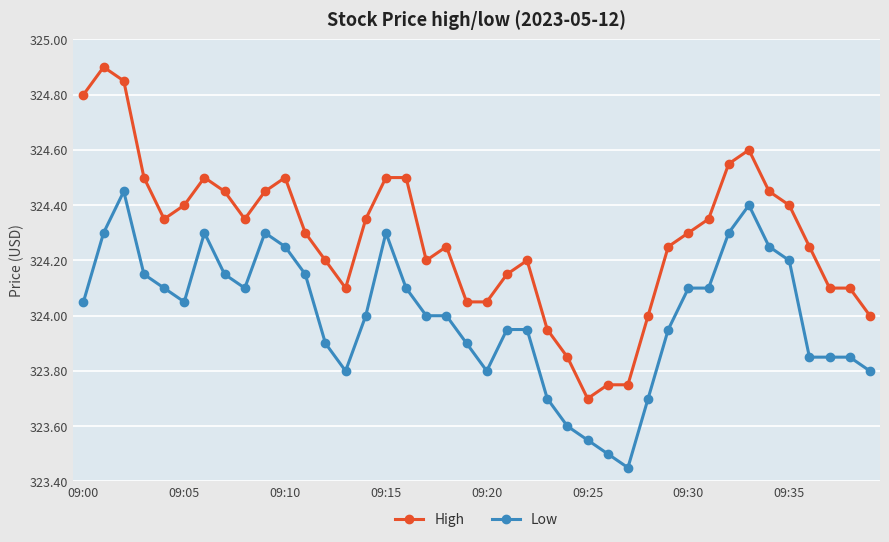

What is the value of the High point at the 31st from the left?

324.3